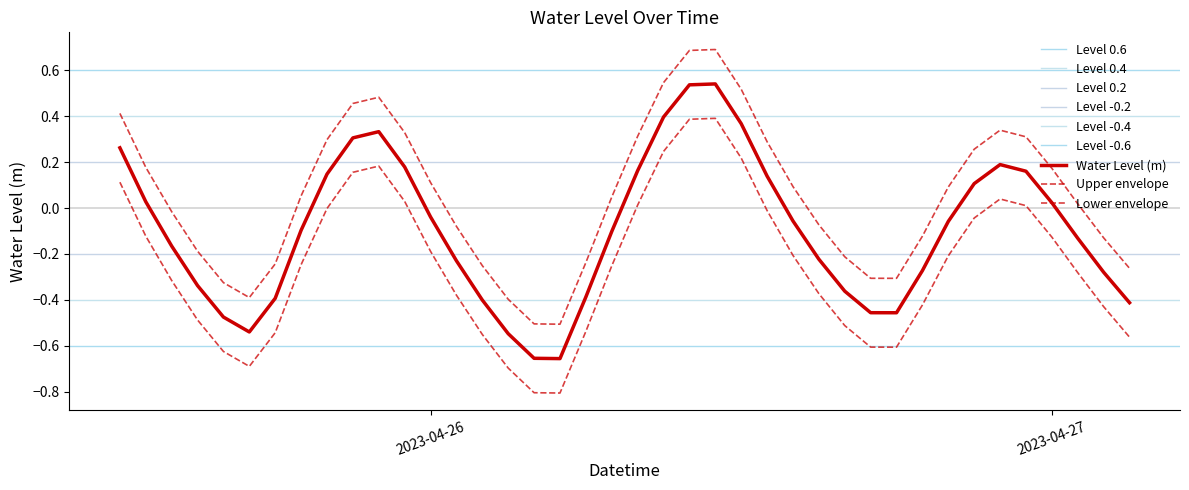

What is the label of the 21st point from the right?

2023-04-26 07:00:00